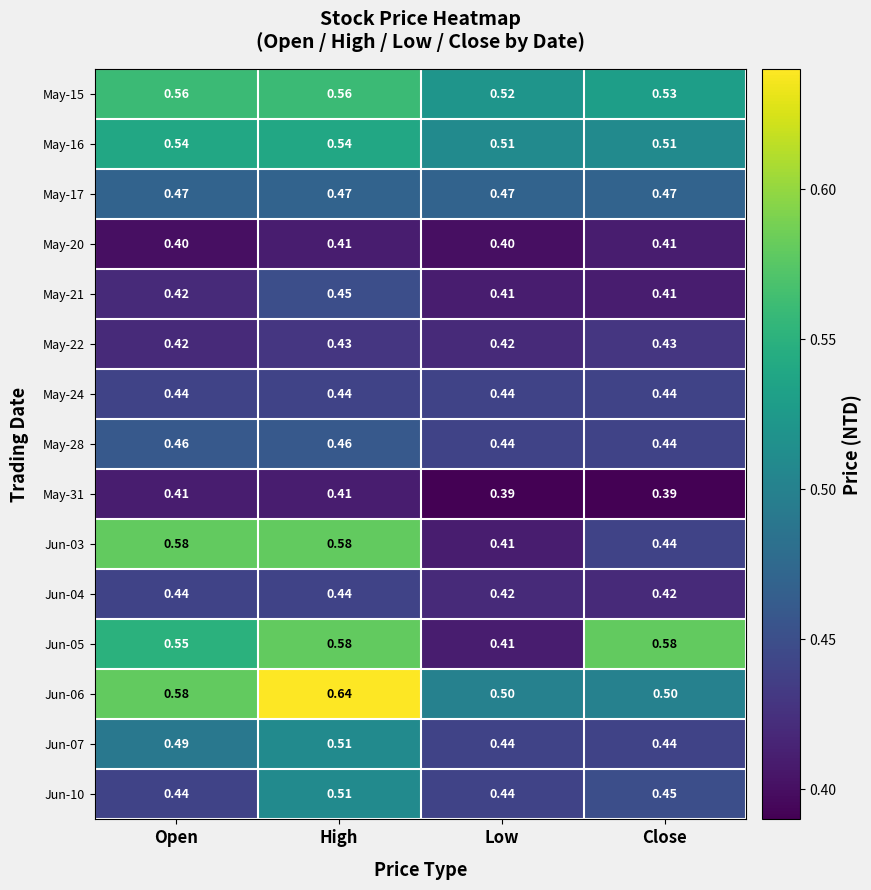

Which series has the largest total across all categories?

Jun-06